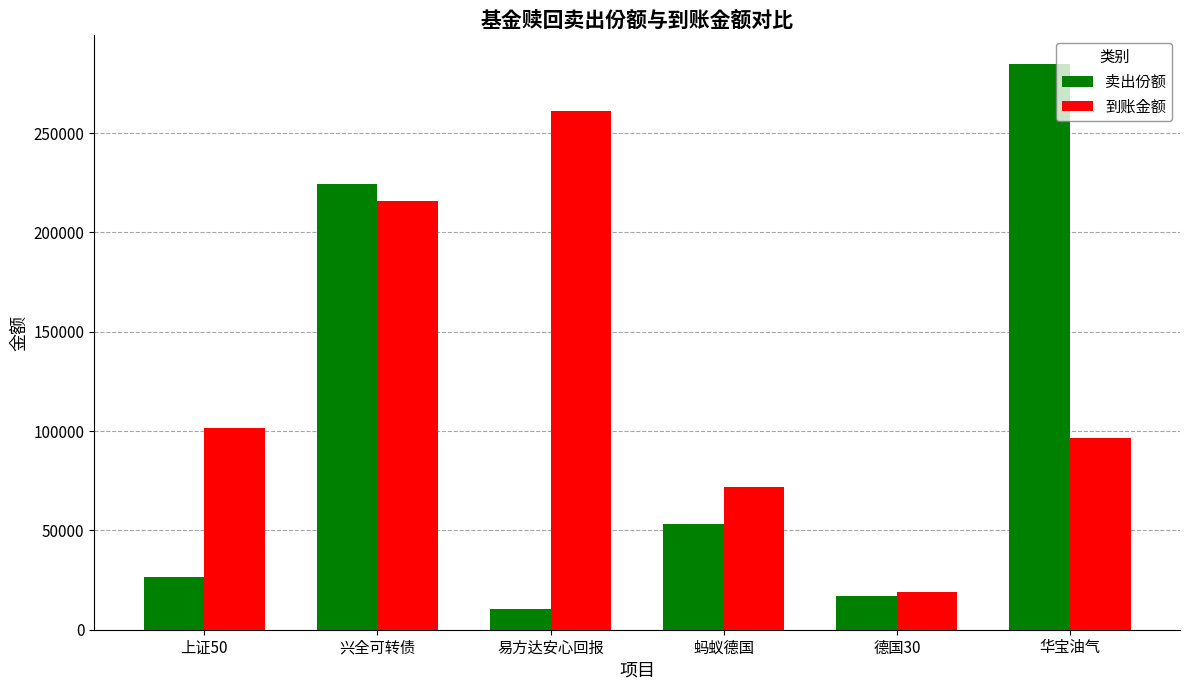

Which series has the largest total across all categories?

到账金额